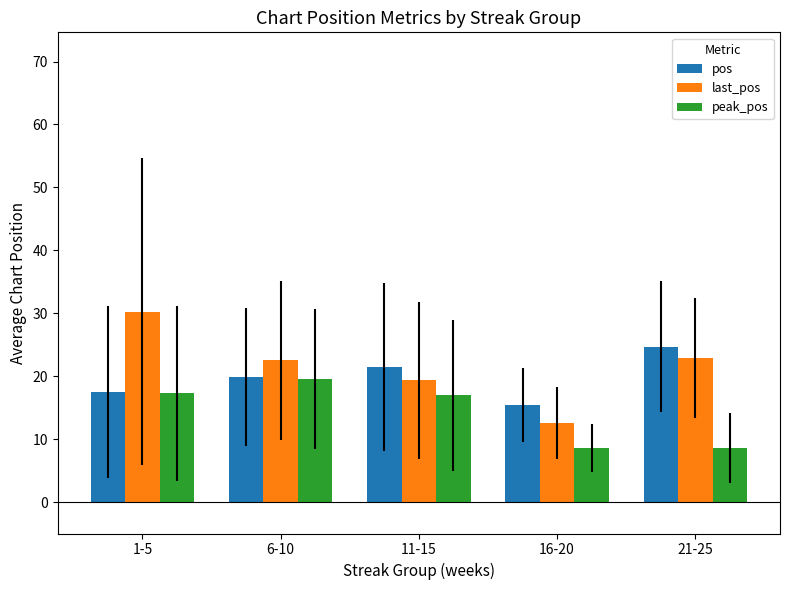

What is the sum of all pos values?

99.0